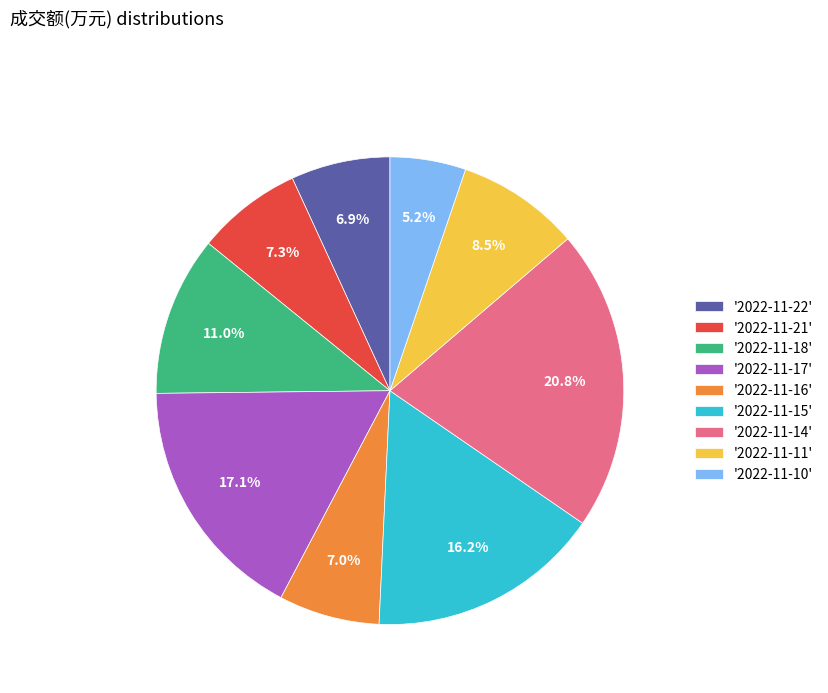

To the nearest percent, what is the difference between the largest and smallest slice percentages?

16%